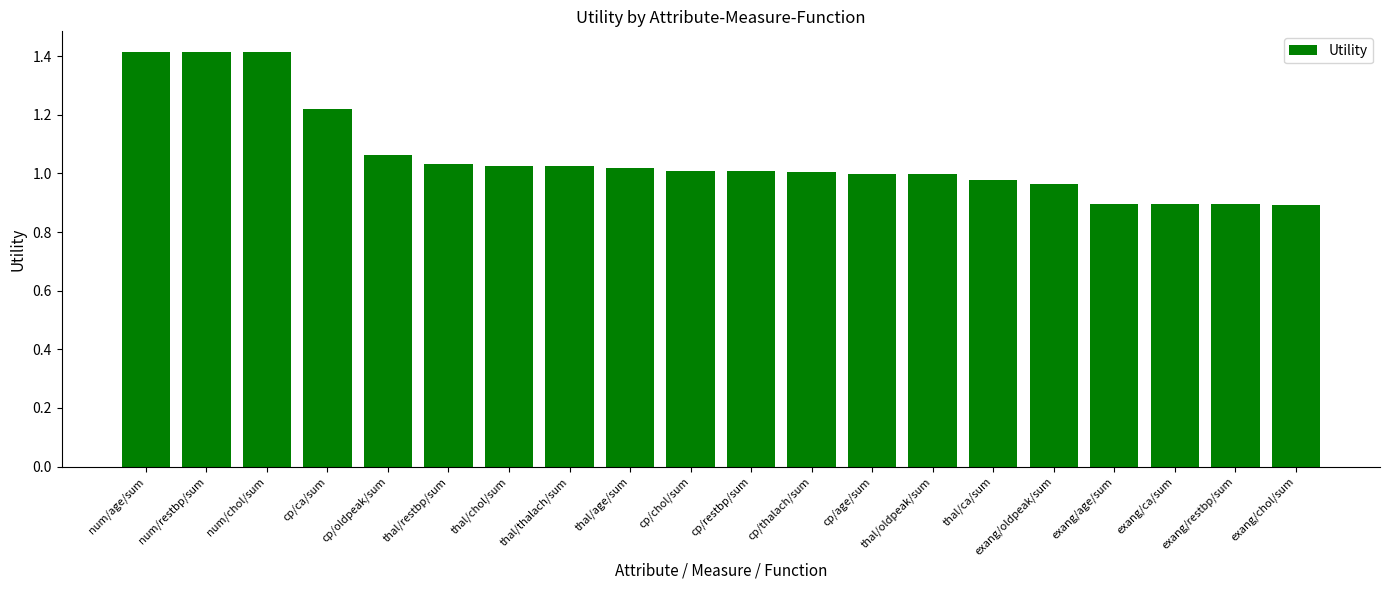

How many categories are shown in the chart?

20